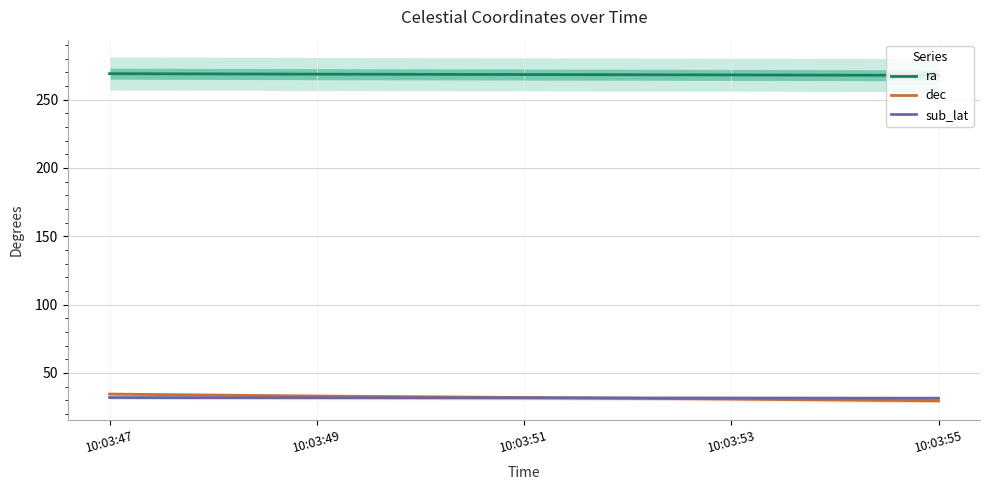

How many distinct data groups are displayed?

3